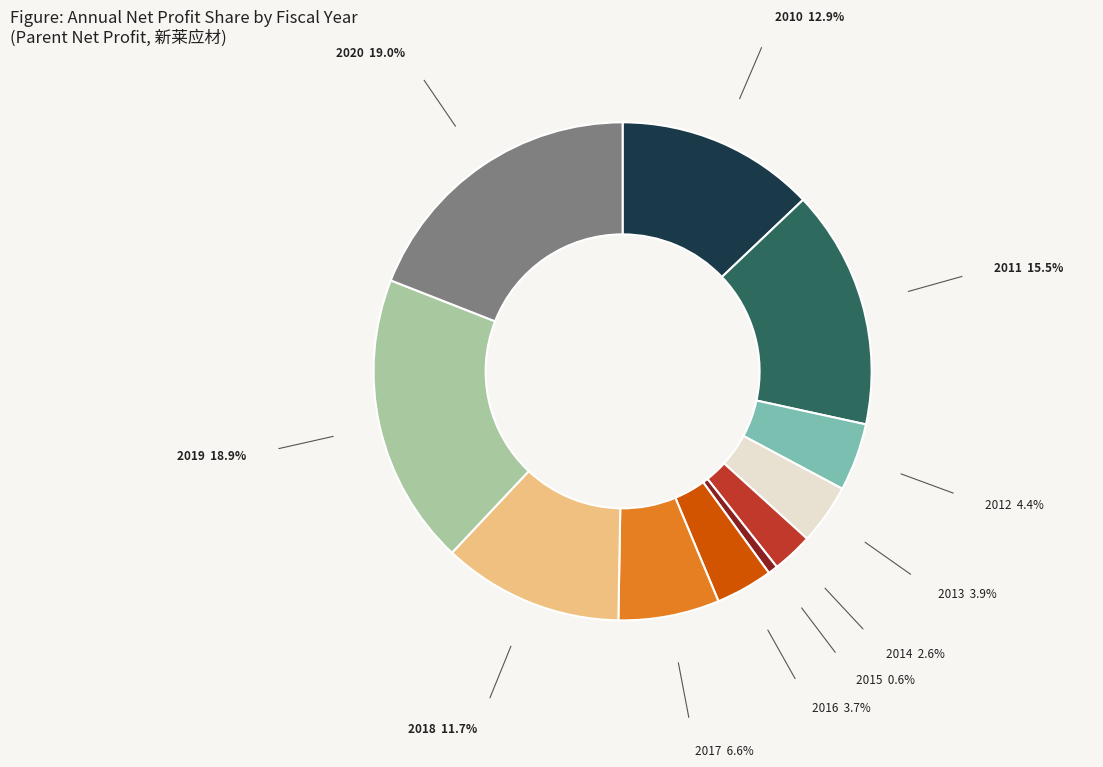

How many segments does this pie chart have?

11